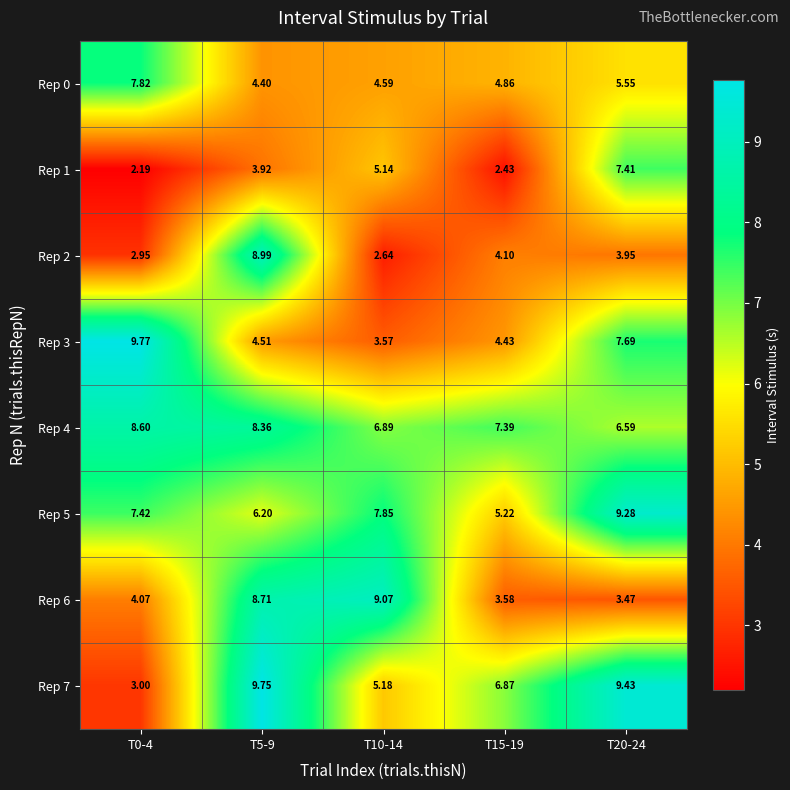

Is the value of Rep 4 at T20-24 greater than the value of Rep 3 at T20-24?

No